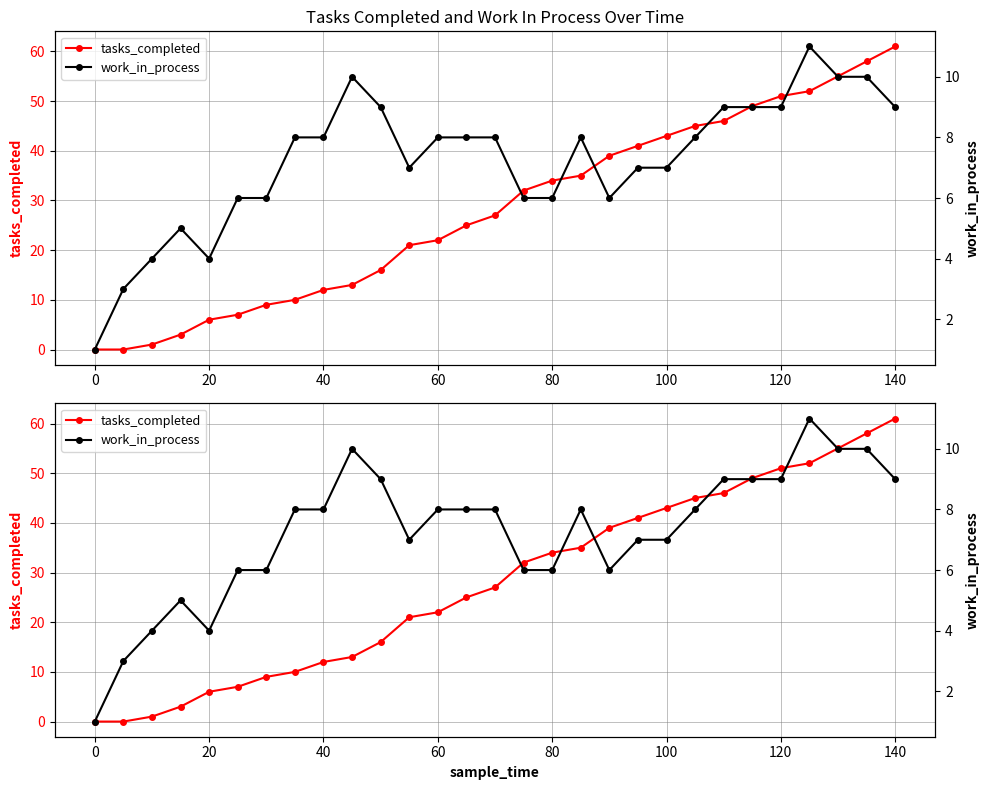

How many positive values does the tasks_completed series have?

27